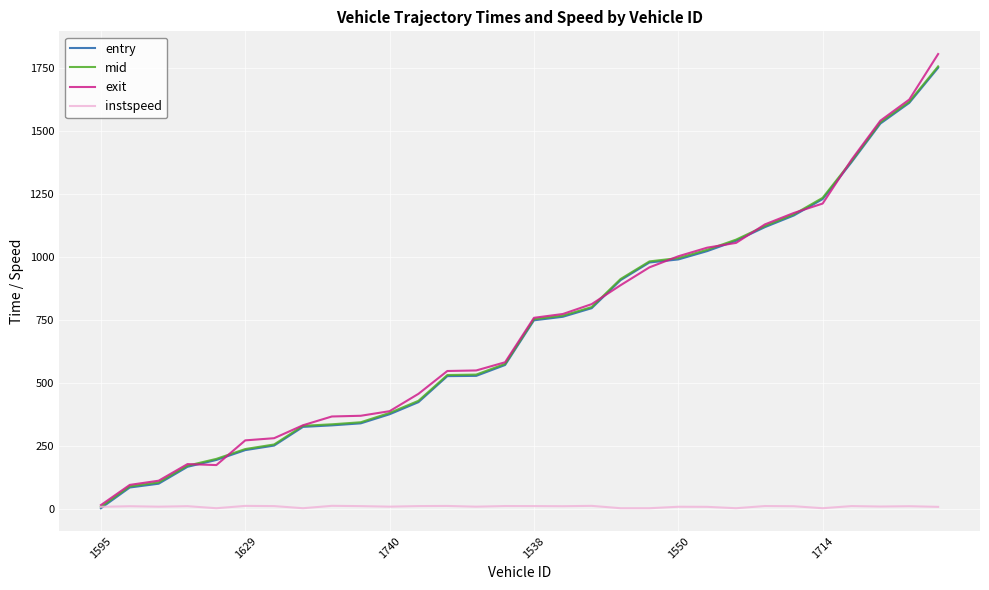

Which series has the widest spread of values?

exit